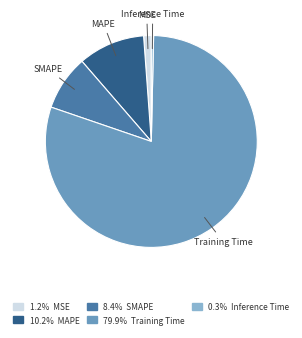

Between MSE and Training Time, which is larger?

Training Time